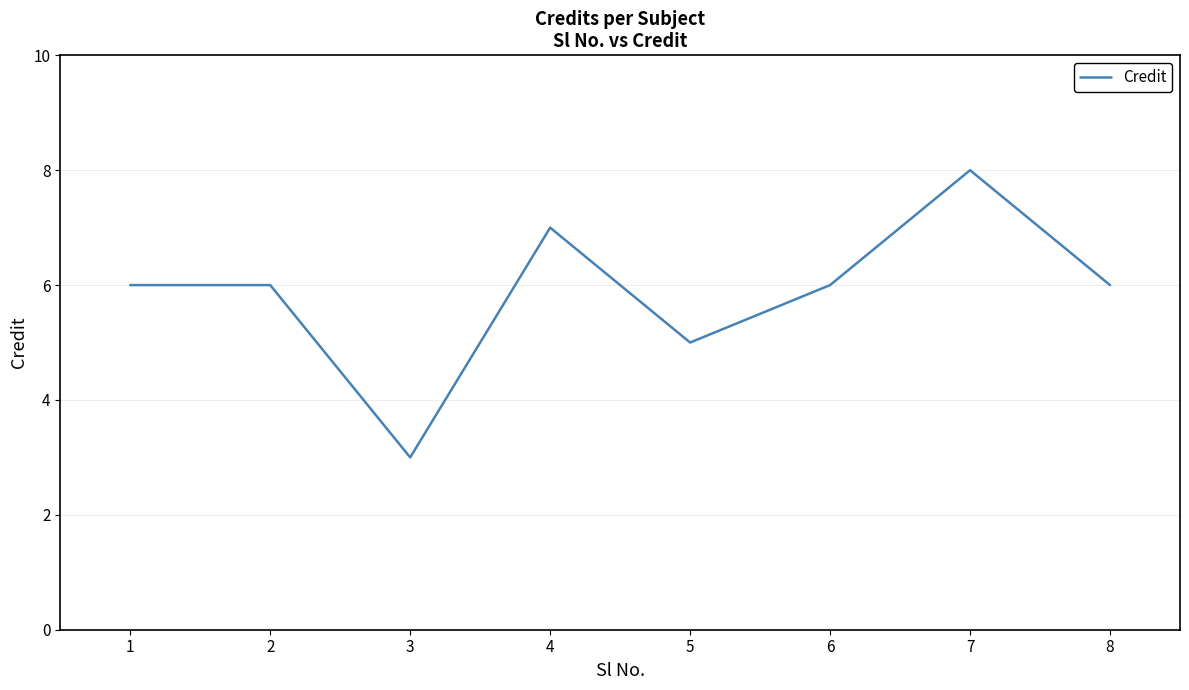

True or false: the data shows 3 at 5.

False